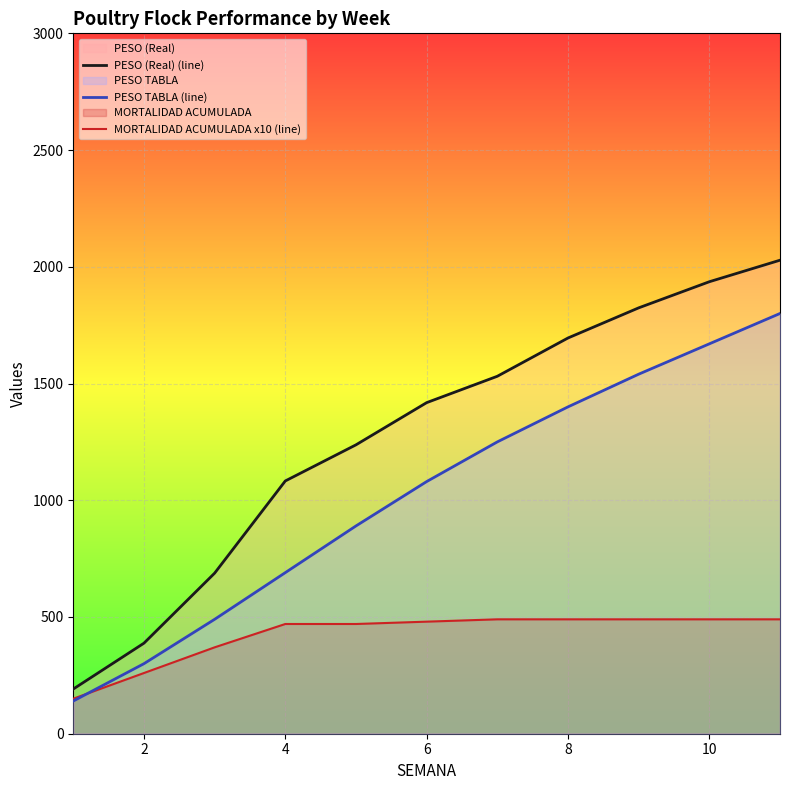

What is the minimum value for PESO TABLA (line)?

140.0